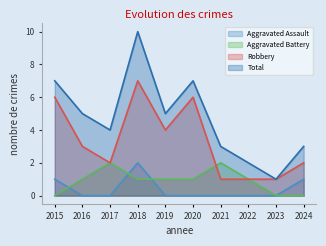

True or false: Robbery has a value of 0 at 2022.

False